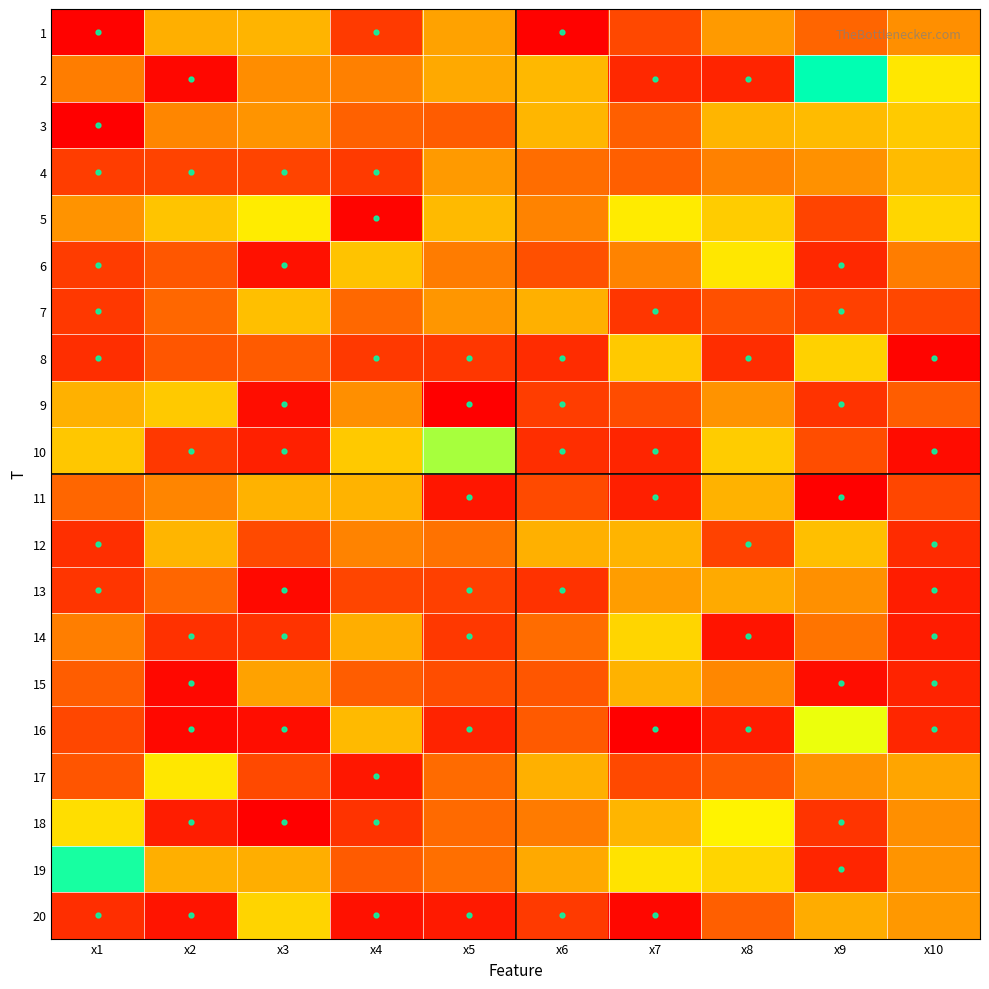

At how many categories does at least one series exceed 3?

10